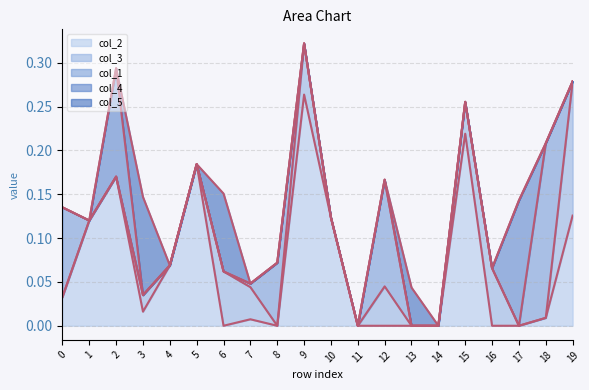

At which category does col_3 reach its first local valley?

8